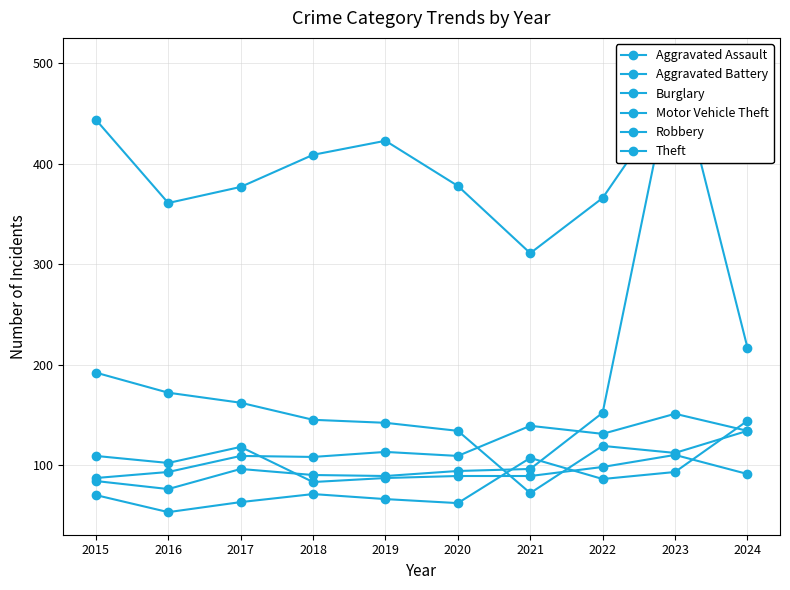

Which has a higher value, 2024 or 2023?

2024